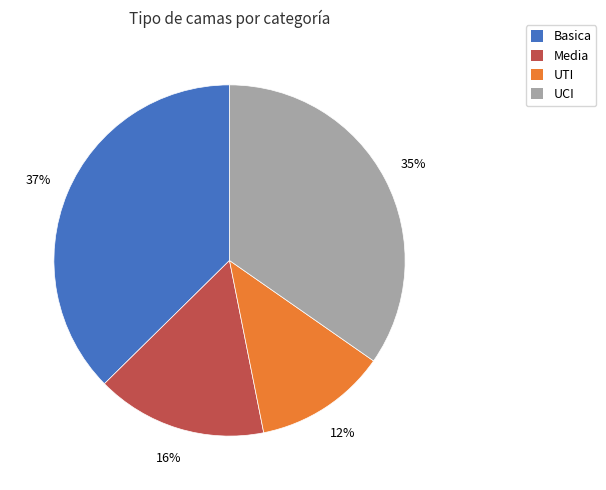

To the nearest percent, what is the difference between the largest and smallest slice percentages?

25%